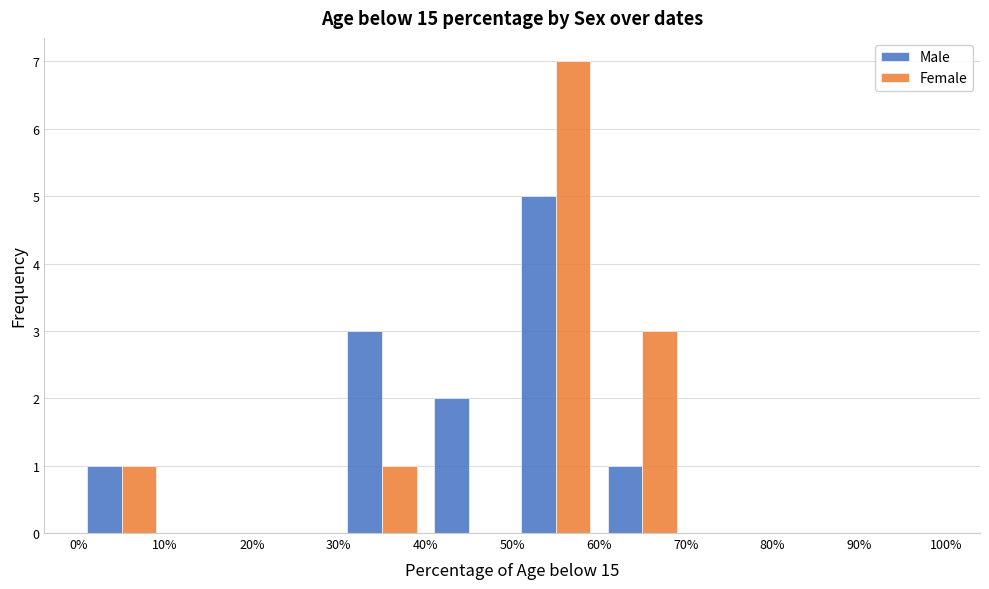

What is the height of the Female bar covering 0% to 10% on the x-axis? The values are not printed on the chart, so give them approximately, as read against the axis.

1